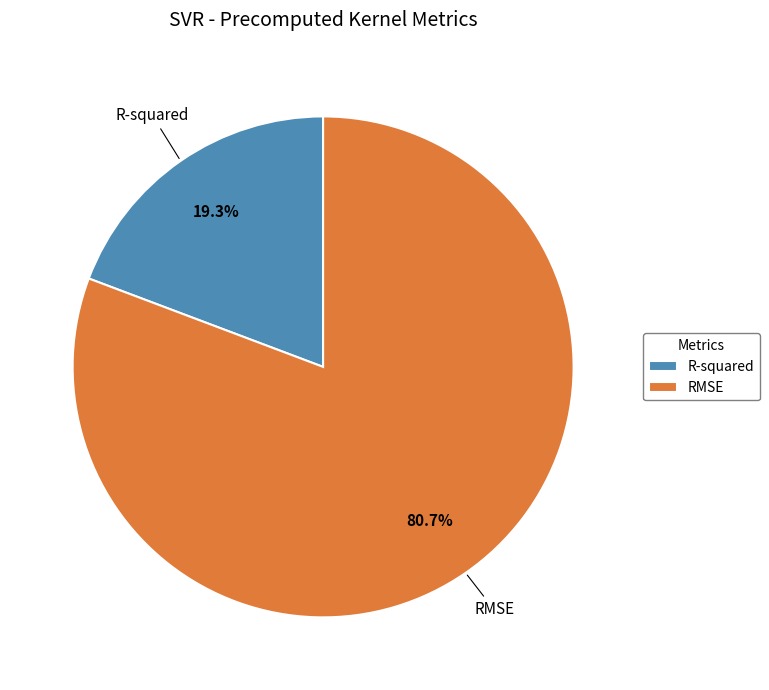

What percentage is NOT represented by R-squared?

80.7%